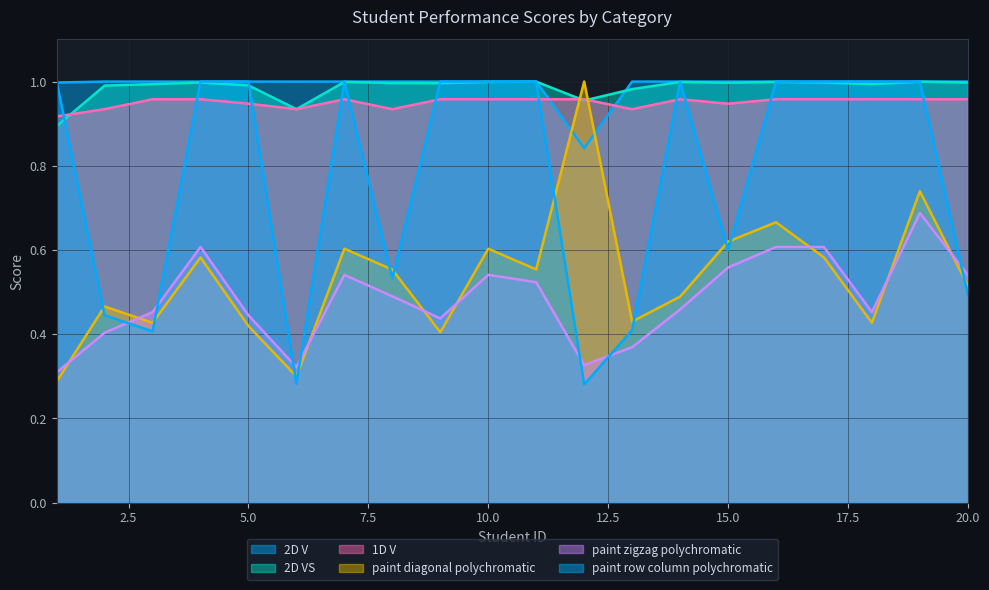

The value of 2D V at 9 is 1.0. True or false?

True